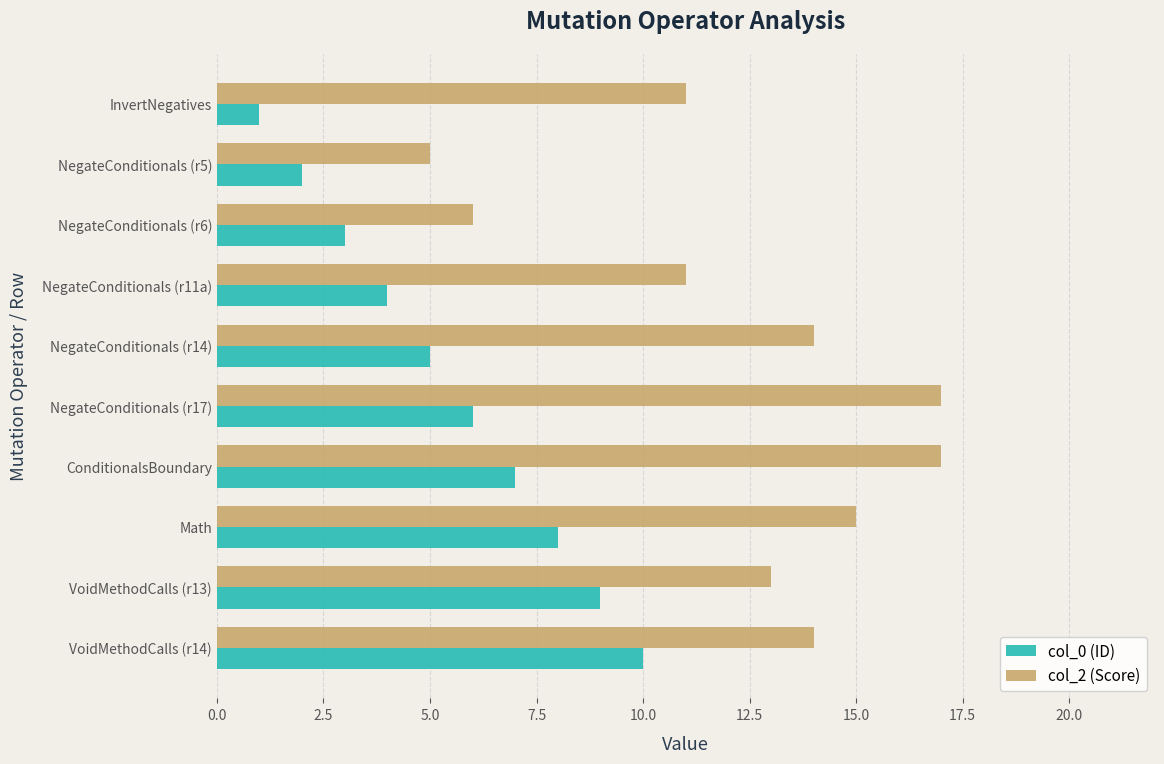

What is the difference between the maximum and minimum values in the col_0 (ID) series?

9